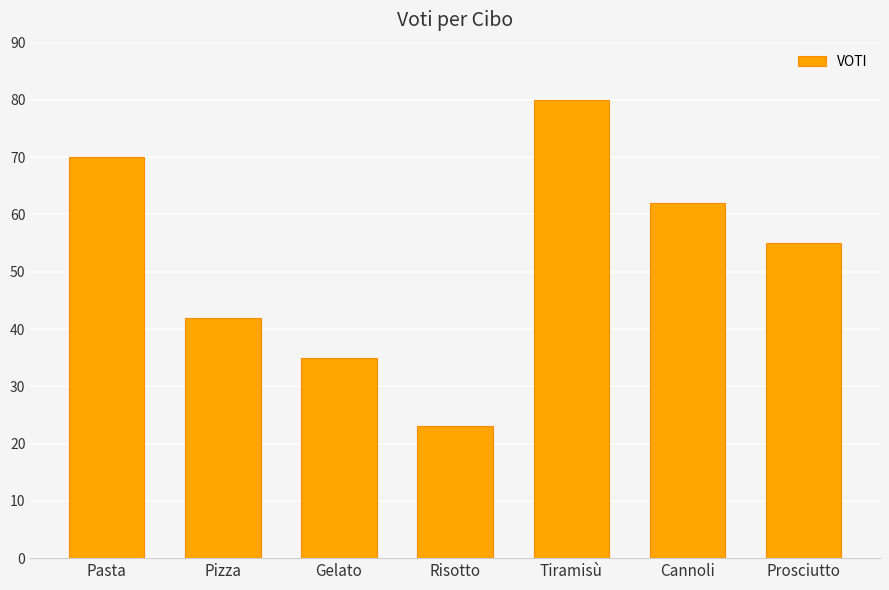

Rank the categories by value from highest to lowest.

Tiramisù, Pasta, Cannoli, Prosciutto, Pizza, Gelato, Risotto